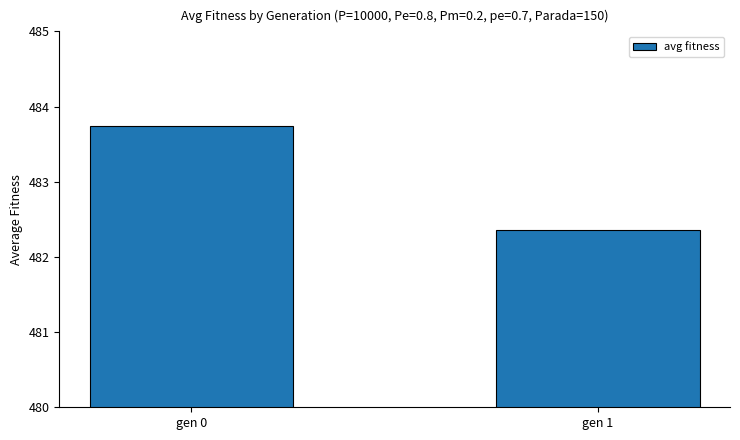

Is it true that the value at gen 1 is 482.4?

True